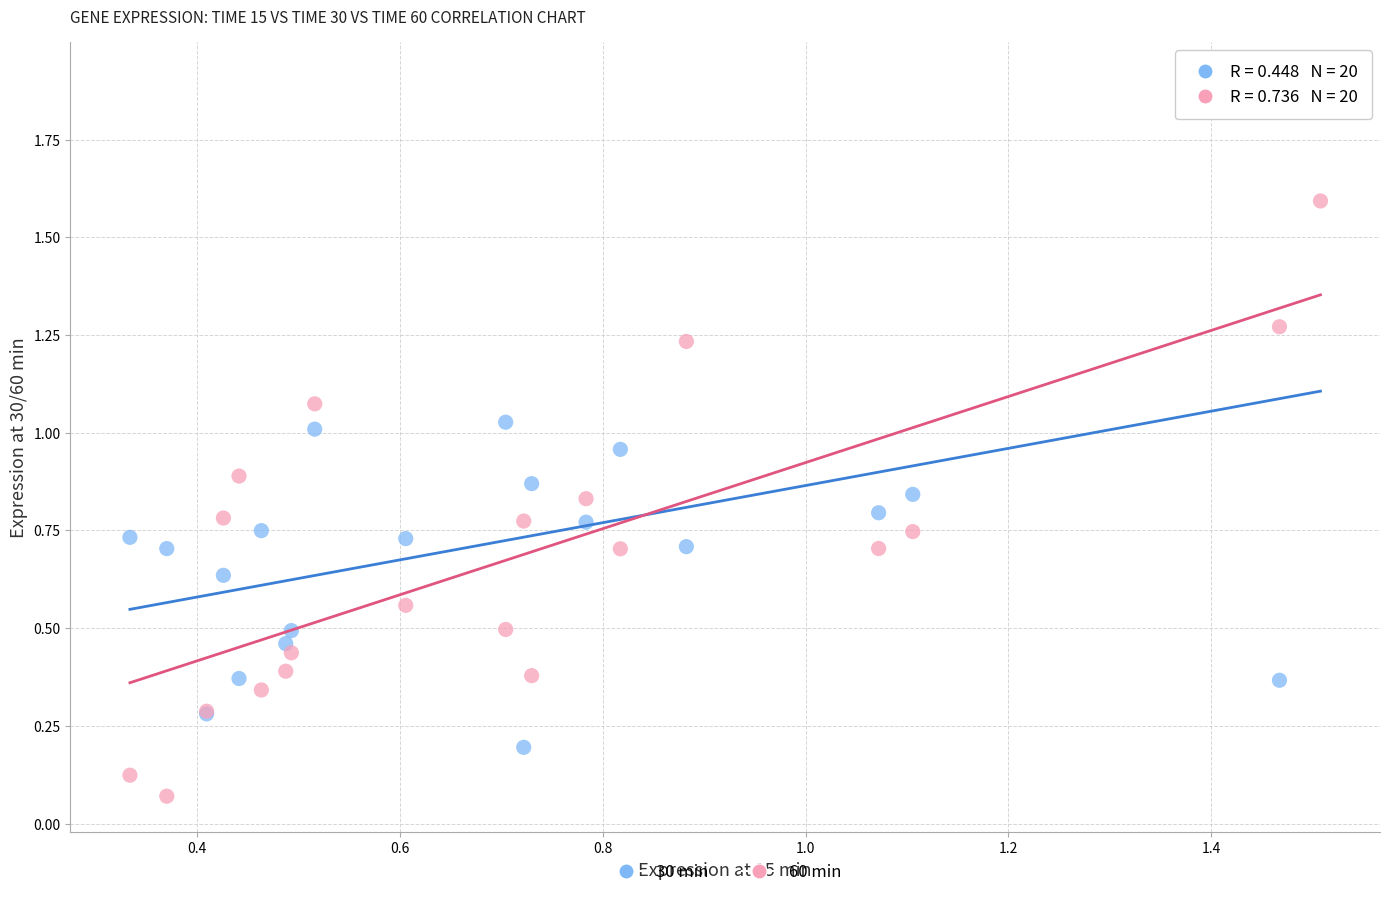

Which series has the largest Y range (max minus min)?

30 min